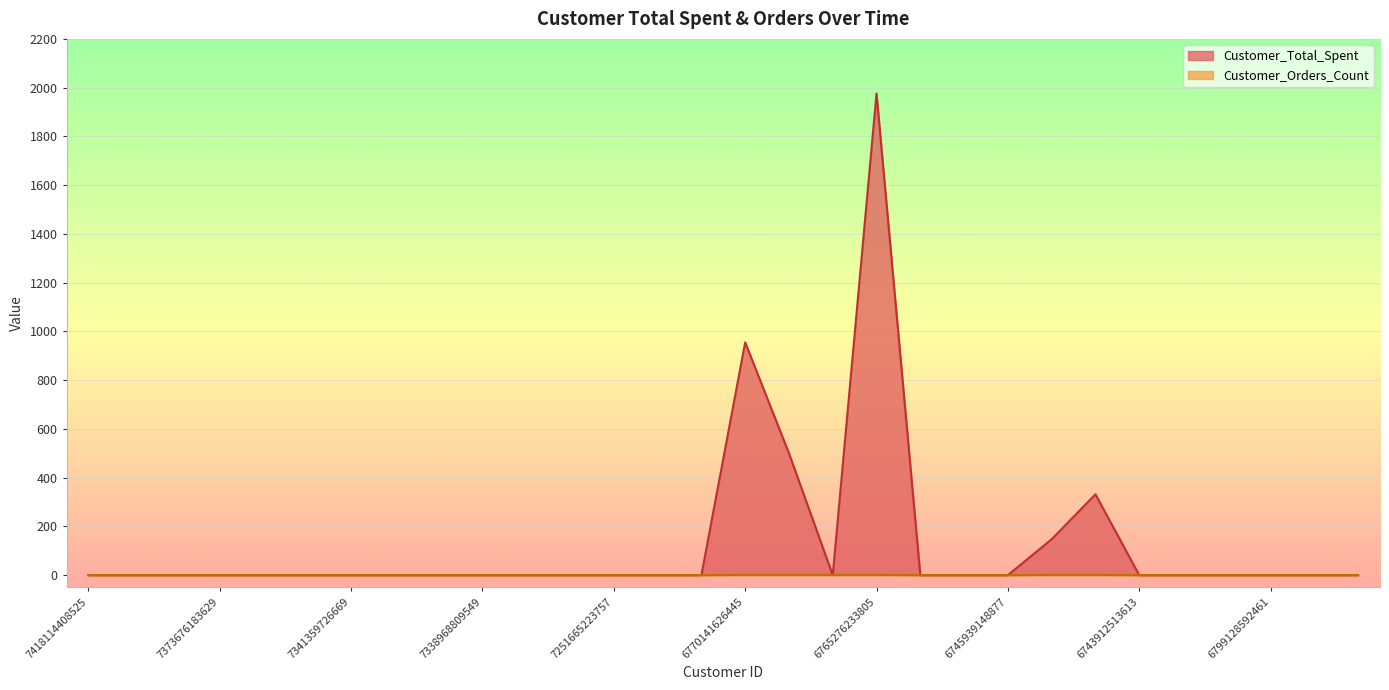

Between which two adjacent categories do Customer_Total_Spent and Customer_Orders_Count first intersect?

6765295992909 and 6765285572685